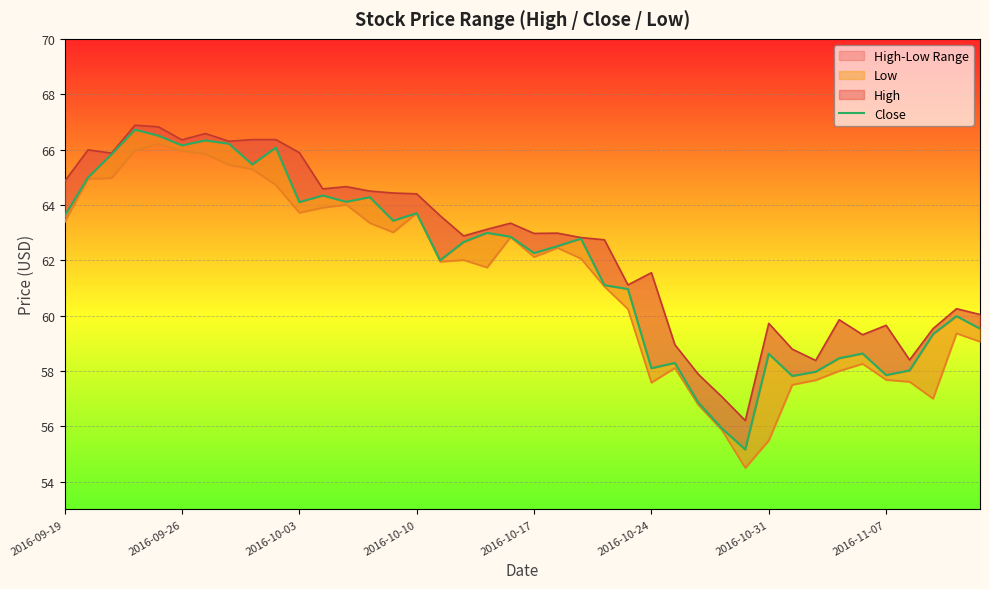

In Close, how many points are lower than both neighbors (excluding endpoints)?

11